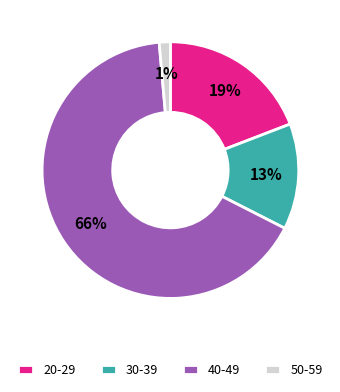

What is the smallest slice in the pie chart?

50-59